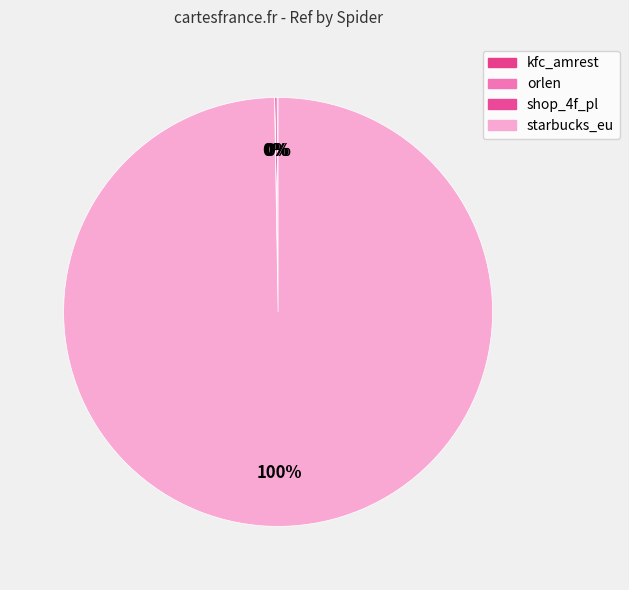

Approximately how many times larger is the value at orlen compared to kfc_amrest?

2.4